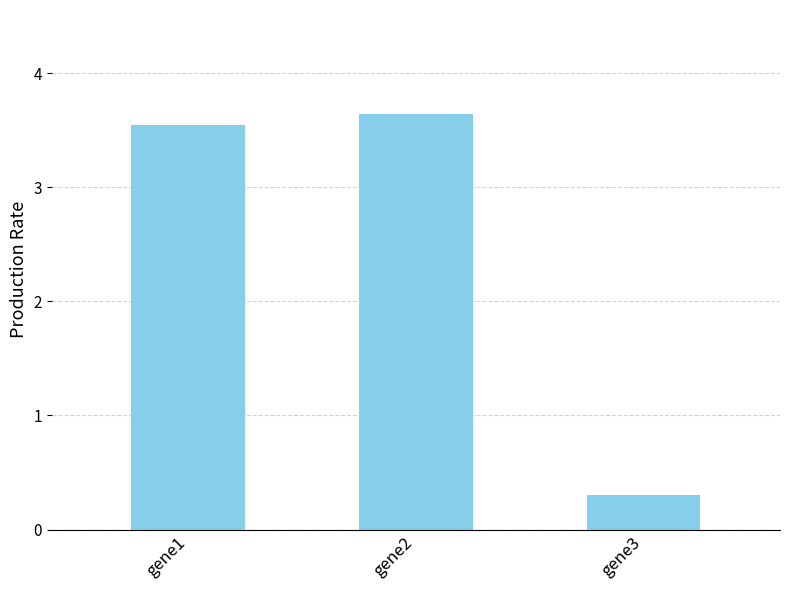

What is the greatest value displayed?

3.6